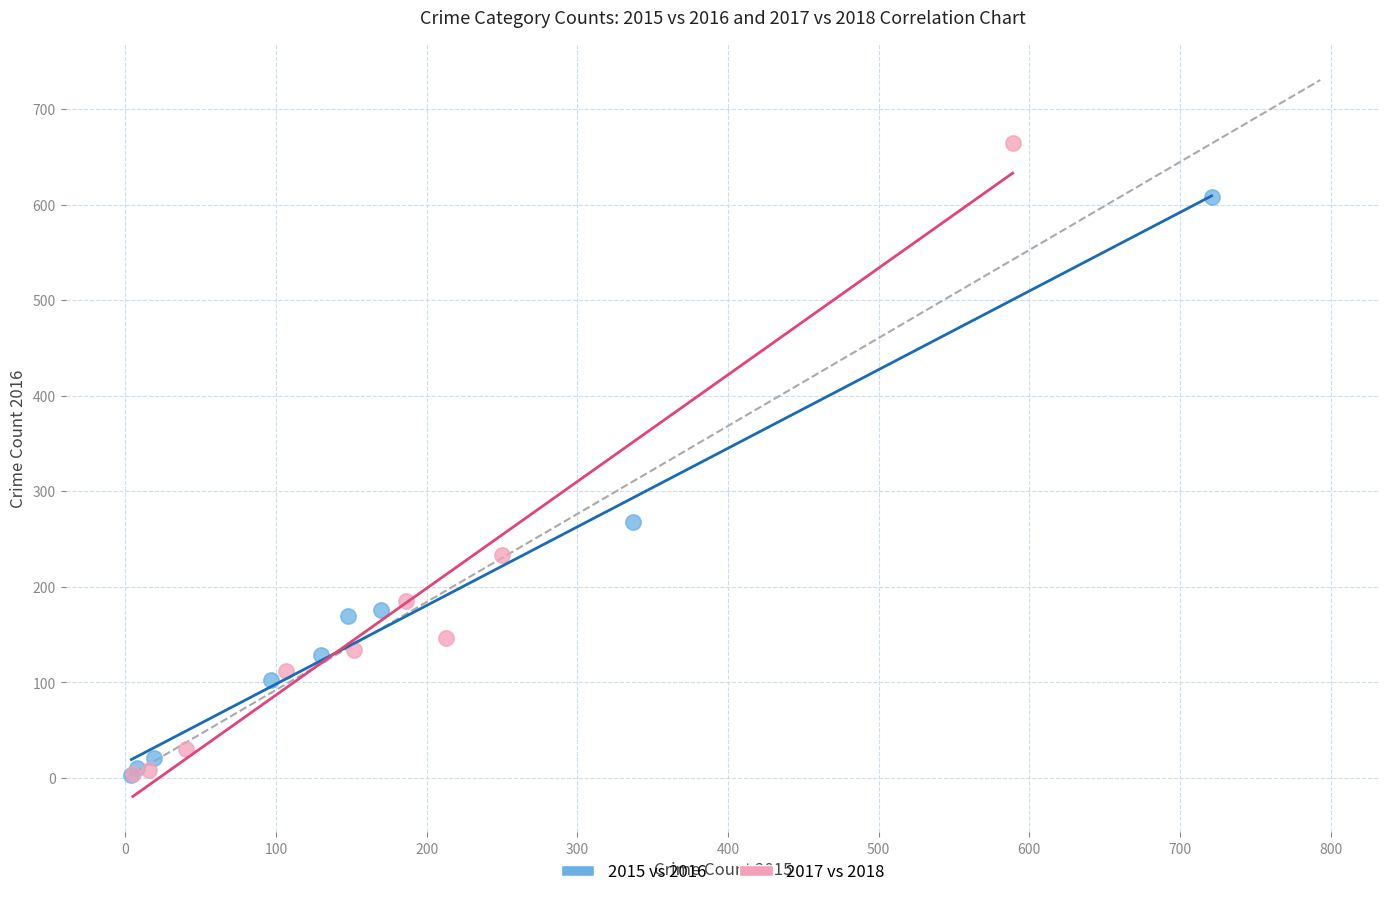

Which series has the largest Y range (max minus min)?

2017 vs 2018